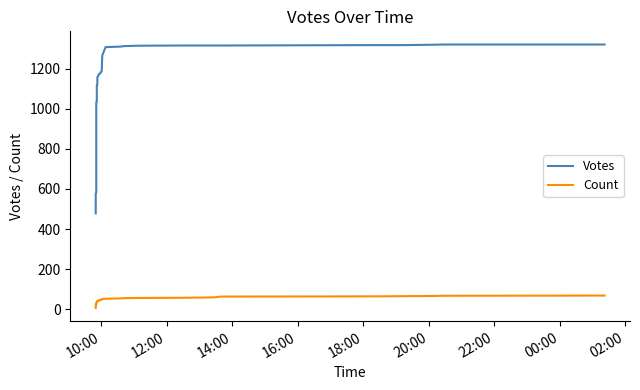

True or false: Votes and Count intersect in this chart.

False